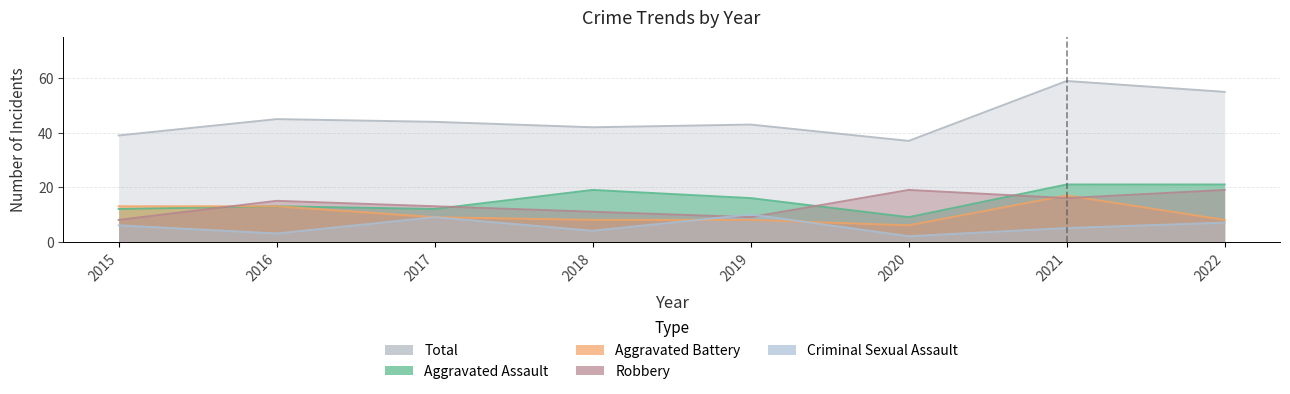

Which label corresponds to the largest value in the chart?

2021